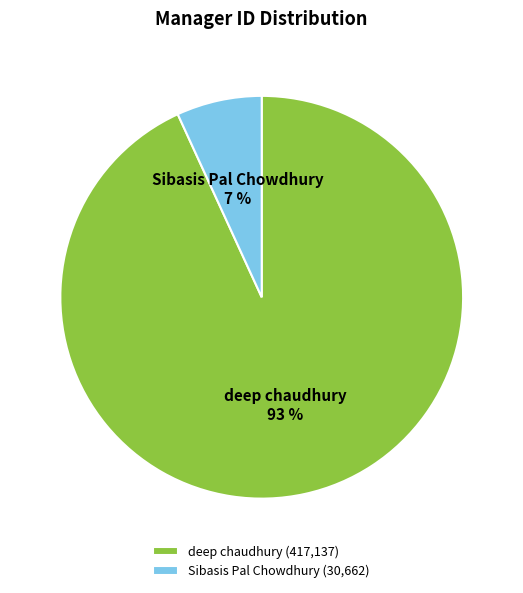

Which has a higher value, Sibasis Pal Chowdhury or deep chaudhury?

deep chaudhury